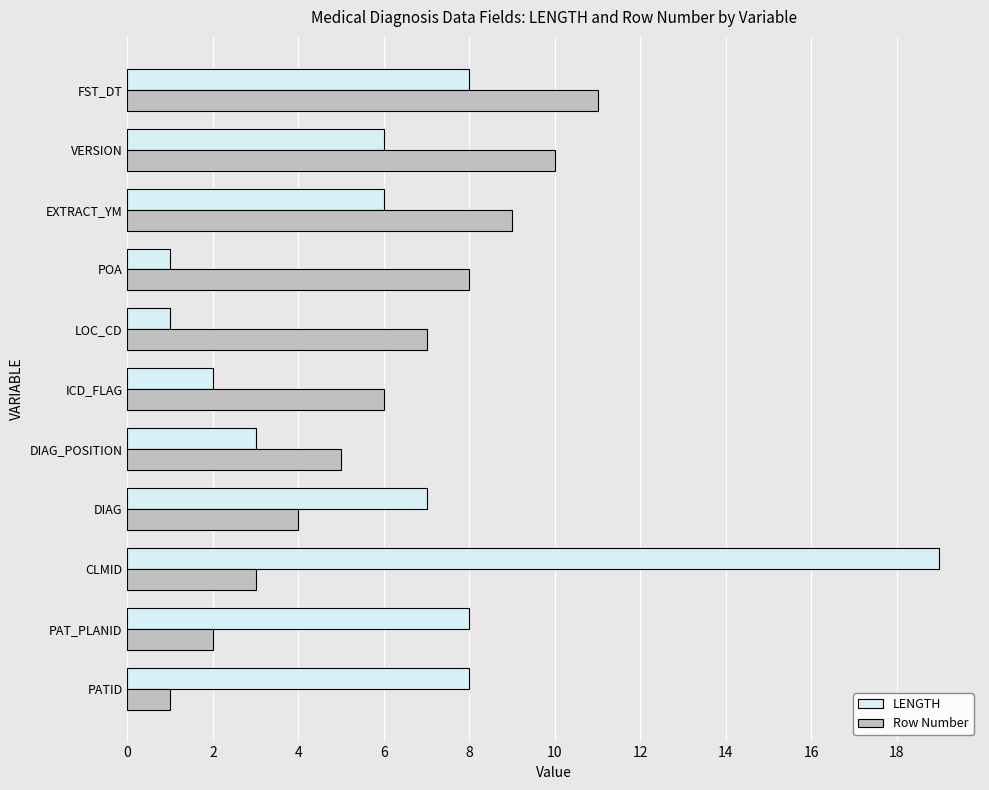

Rank the categories by Row Number value from highest to lowest.

FST_DT, VERSION, EXTRACT_YM, POA, LOC_CD, ICD_FLAG, DIAG_POSITION, DIAG, CLMID, PAT_PLANID, PATID